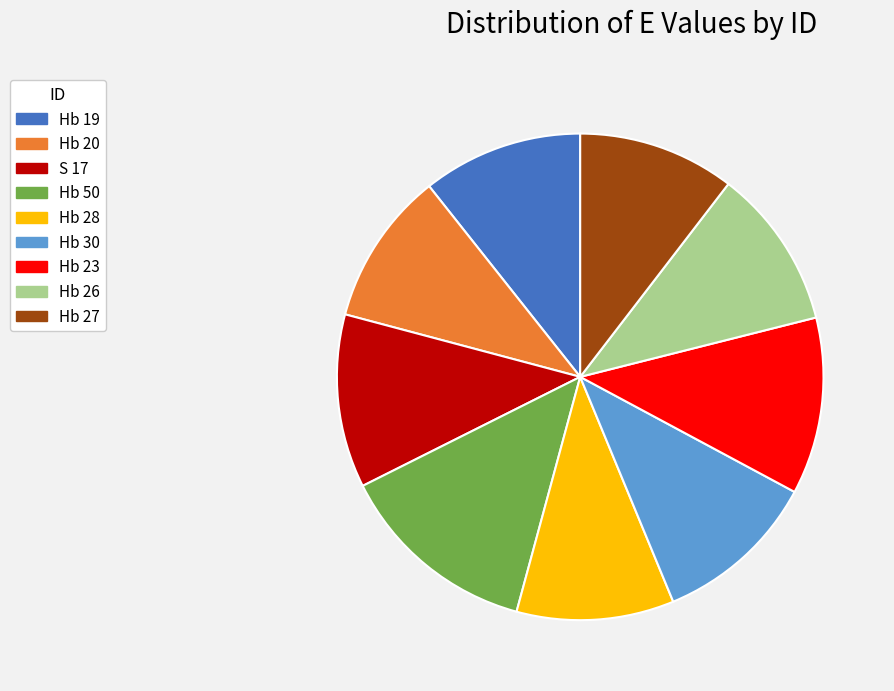

Is it true that Hb 28 is 10% of the pie?

True